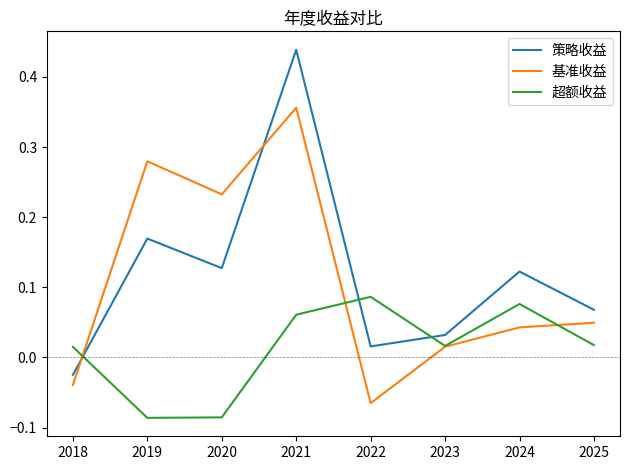

What is the difference between the maximum and minimum values in the 策略收益 series?

0.5